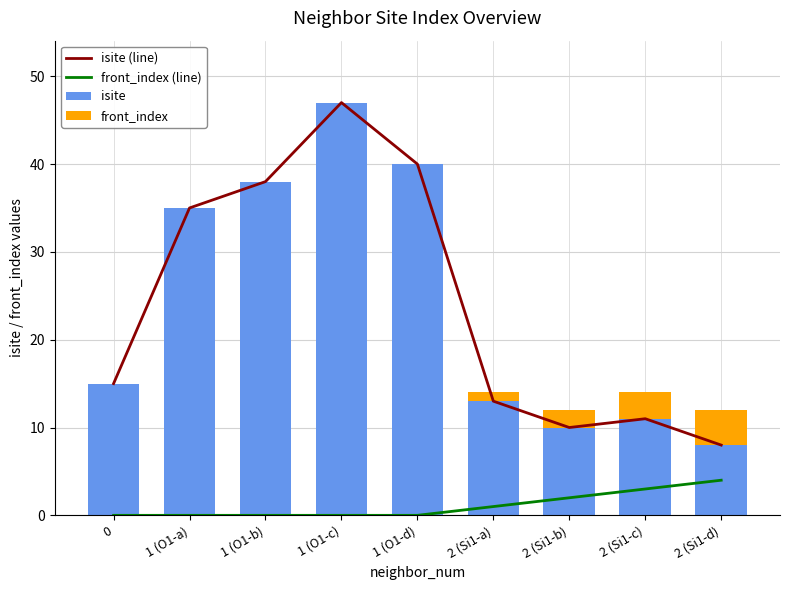

What are all the series names shown in the legend?

isite (line), front_index (line), isite, front_index